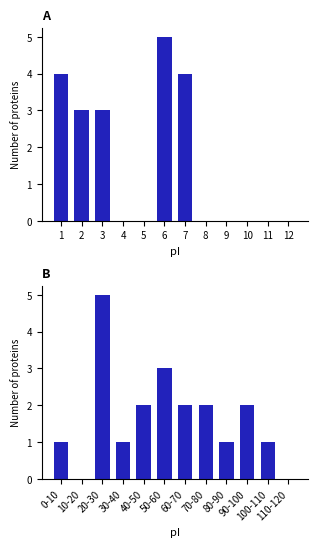

Between 7 and 10, which is larger?

7